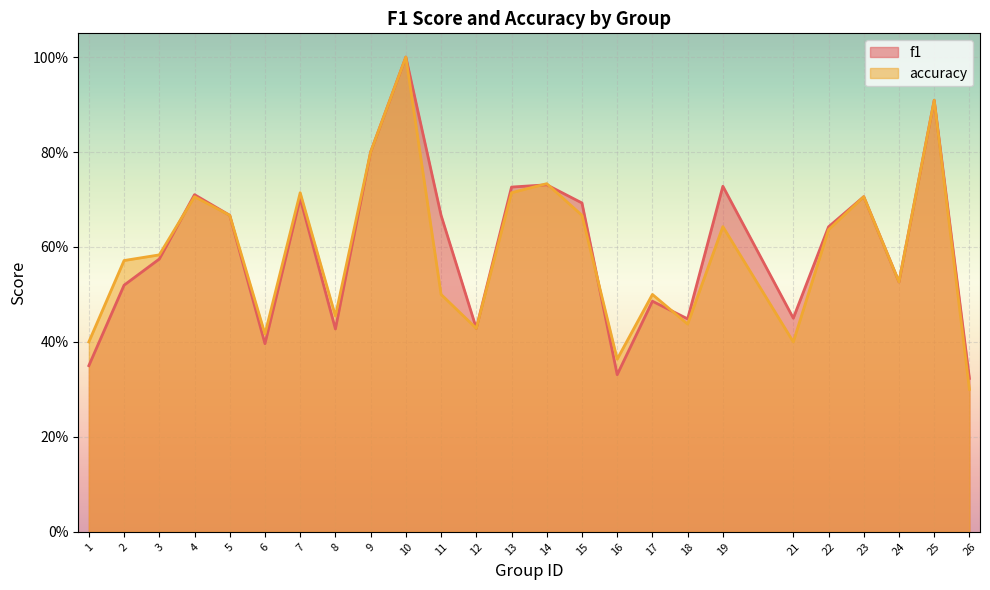

At how many categories does at least one series exceed 0?

25